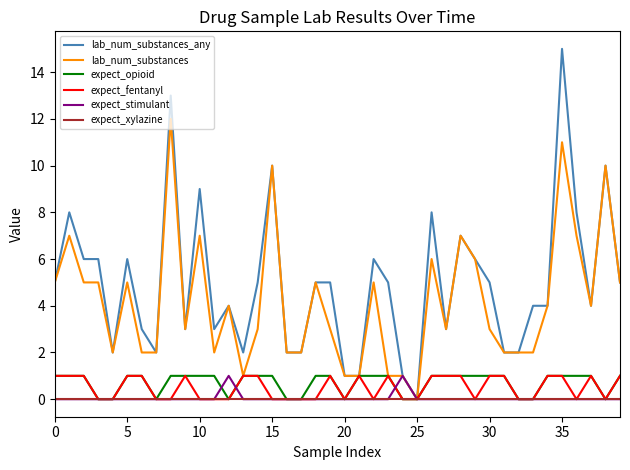

Which series has the largest total across all categories?

lab_num_substances_any